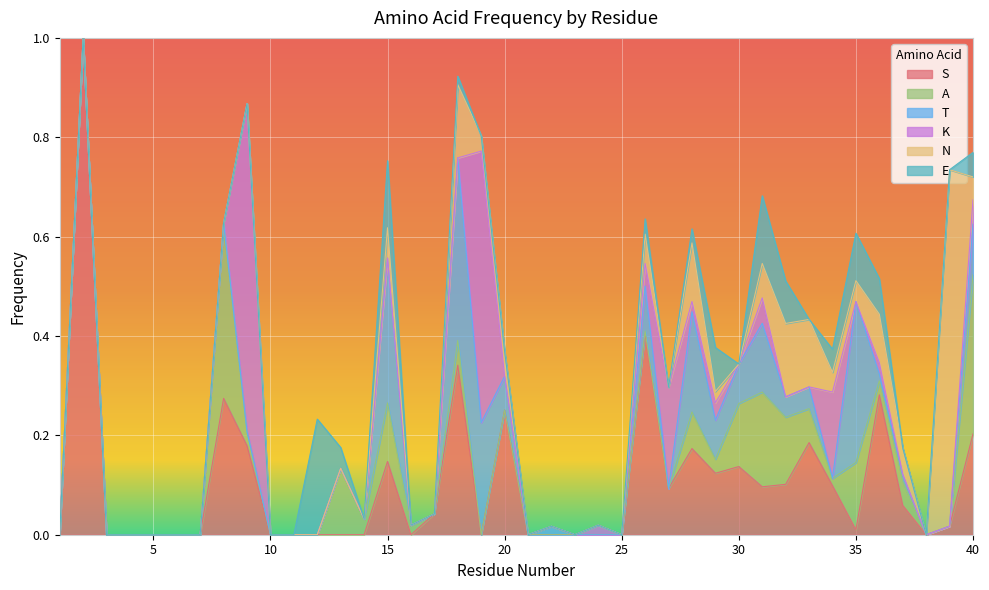

How many lines are shown in the chart?

6